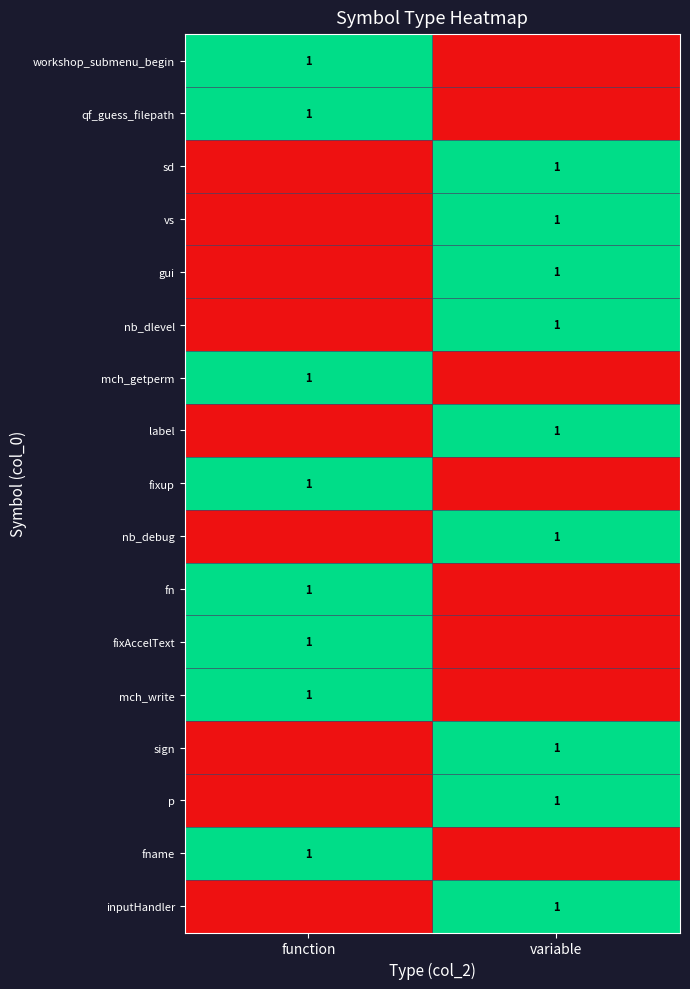

The label series shows 1 at variable. True or false?

True